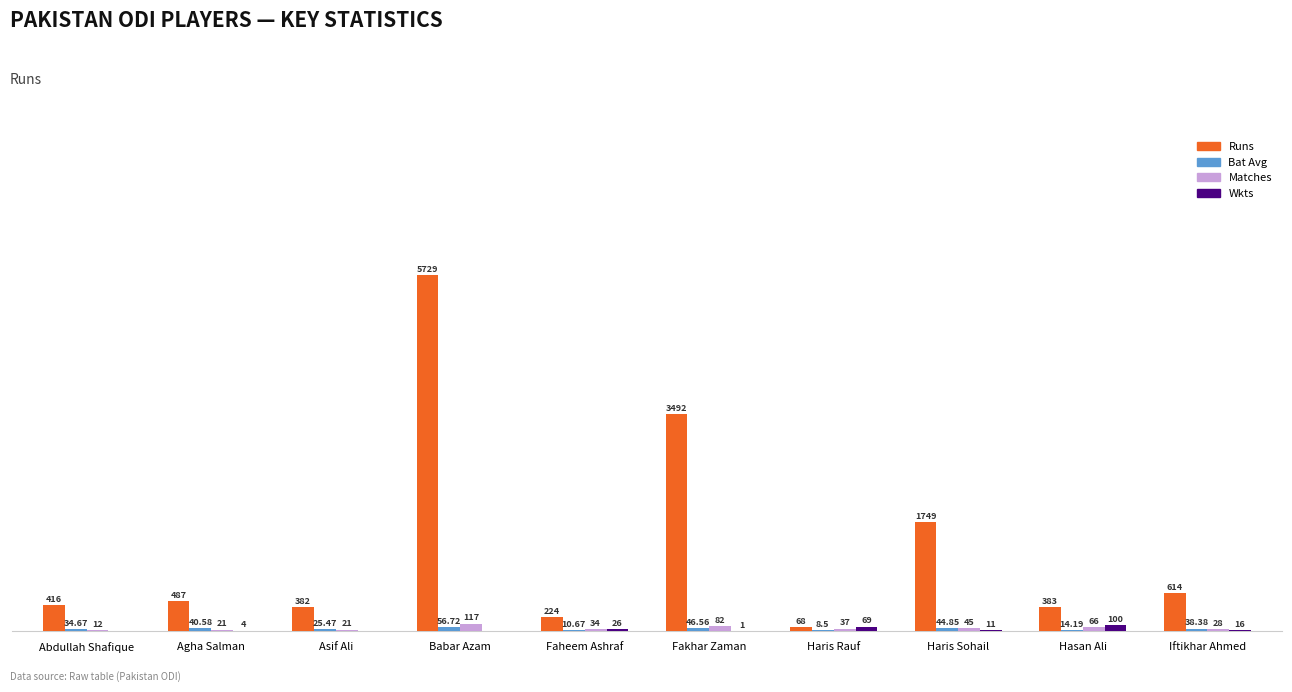

Where is Matches nearest to the value 64?

Hasan Ali